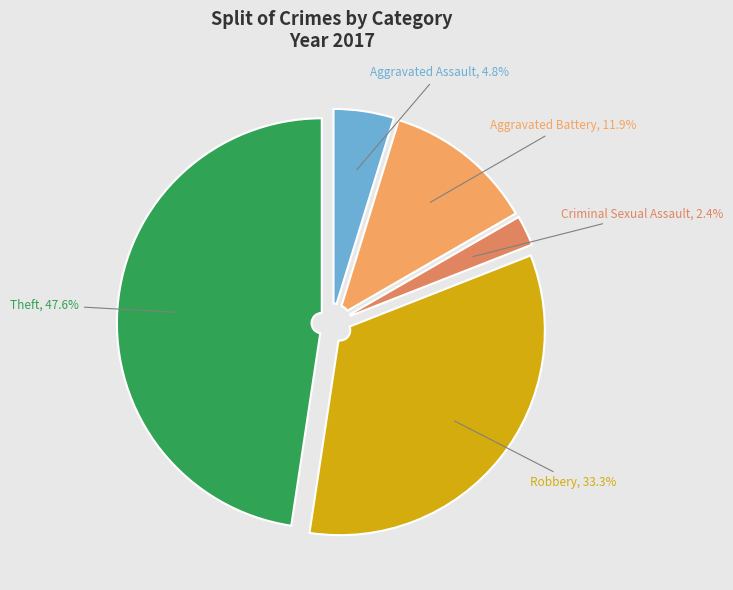

Which has a higher value, Robbery or Criminal Sexual Assault?

Robbery